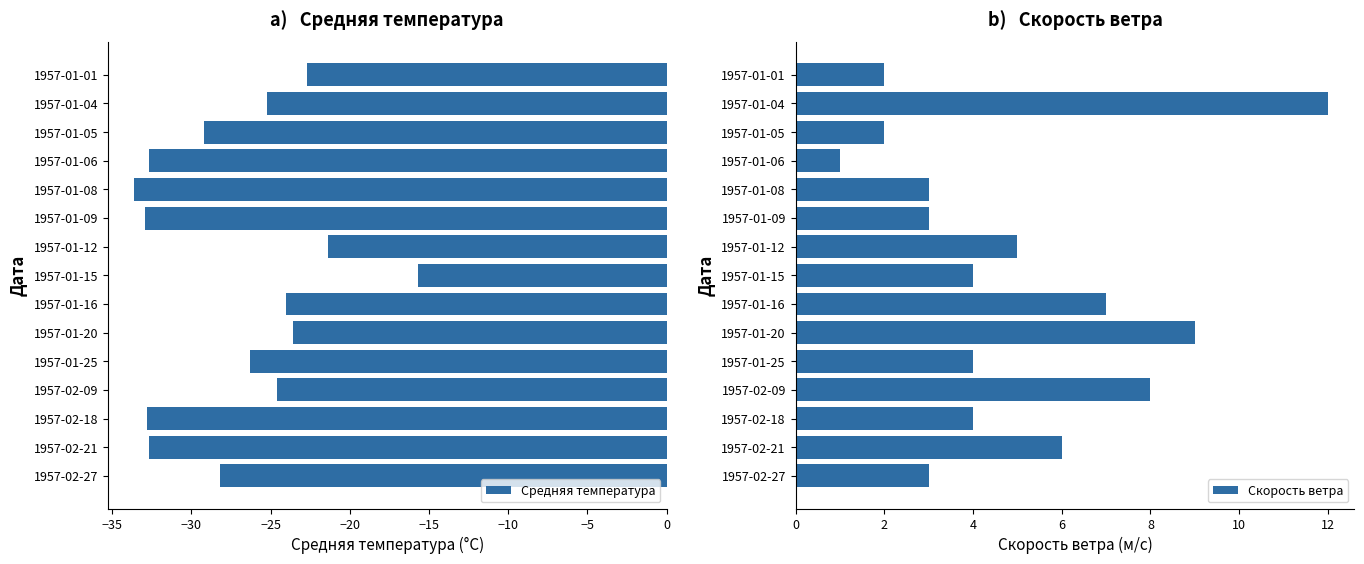

Which category has the lowest value in the Скорость ветра series?

1957-01-06